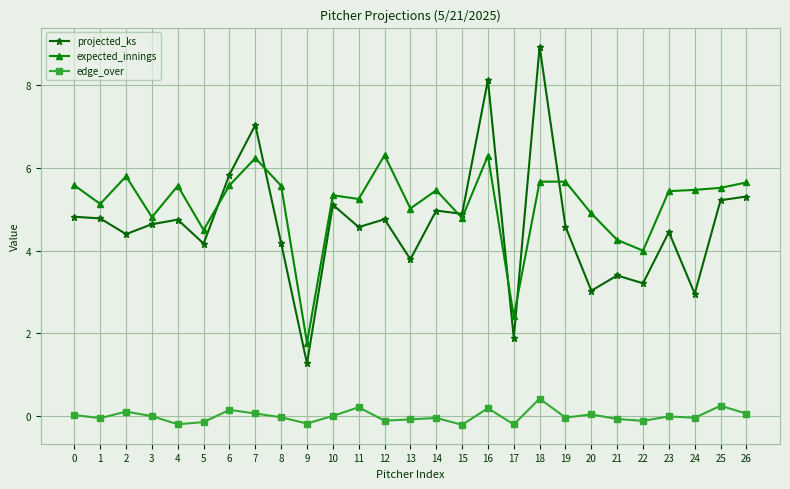

How many series are shown in this chart?

3